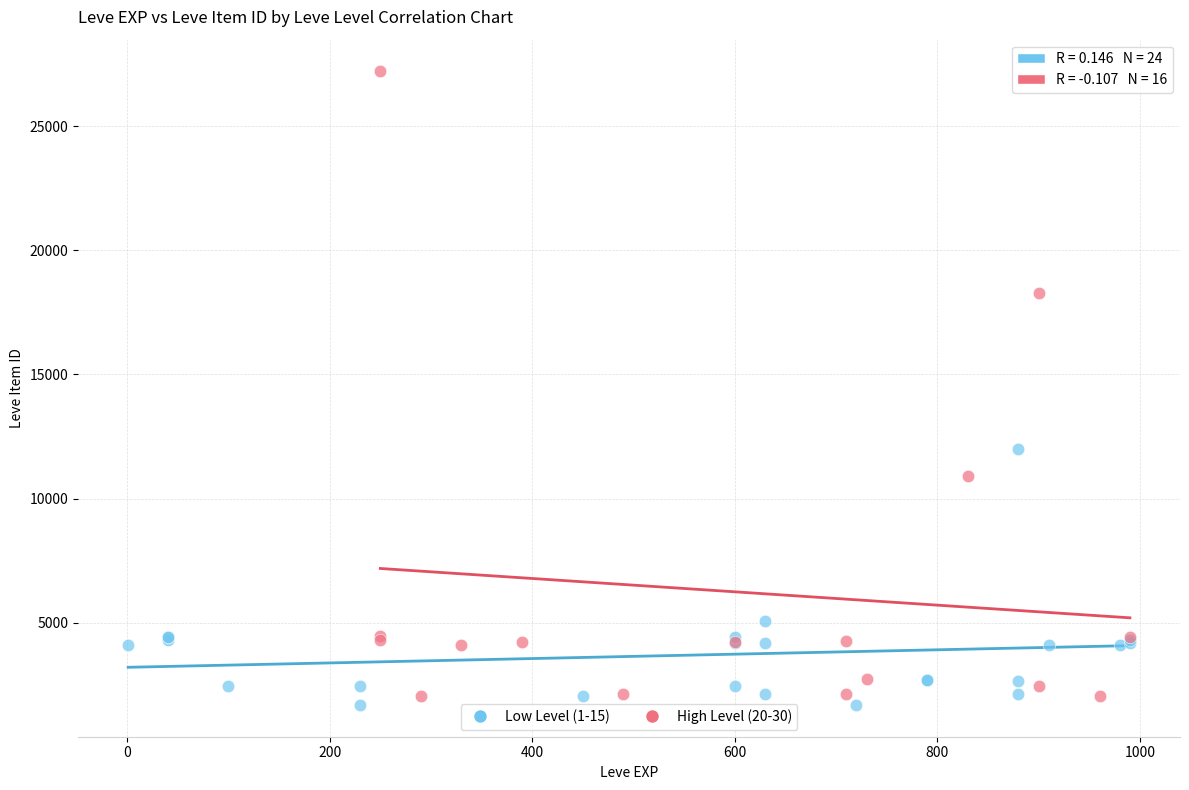

Which series reaches the maximum Y coordinate?

High Level (20-30)